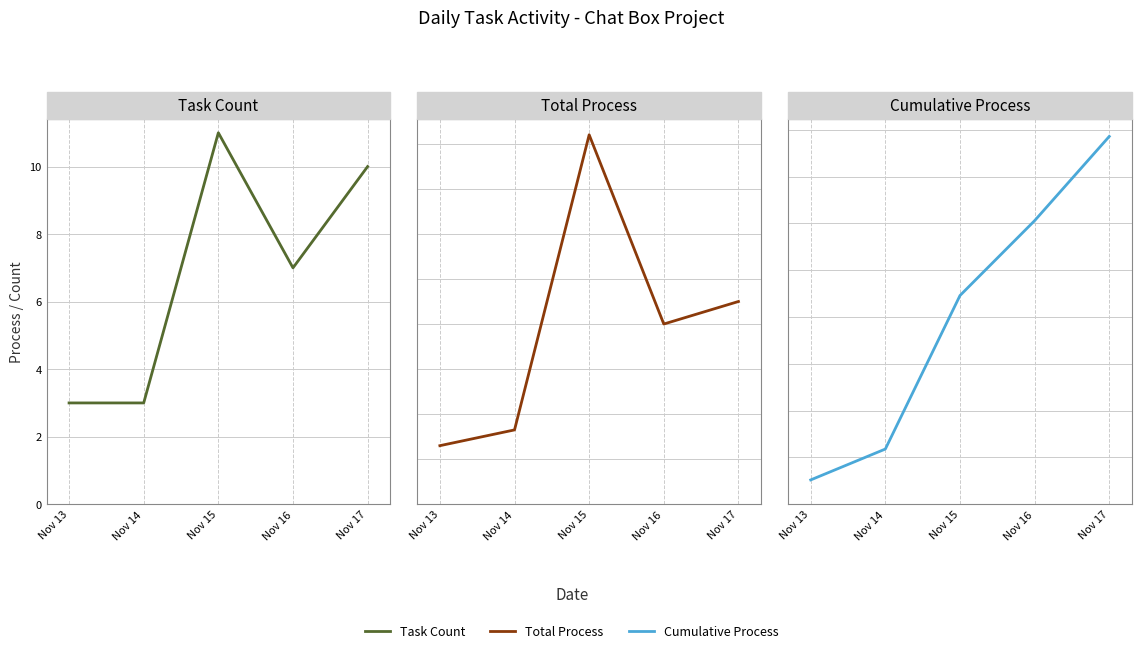

How many values in the Total Process series are below 4?

2